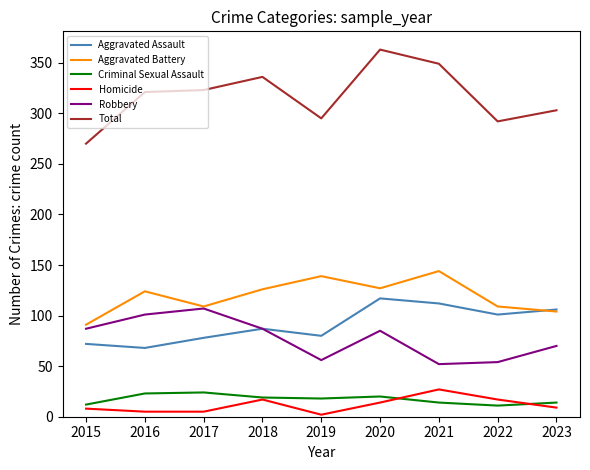

The value of Criminal Sexual Assault at 2015 is 12. True or false?

True